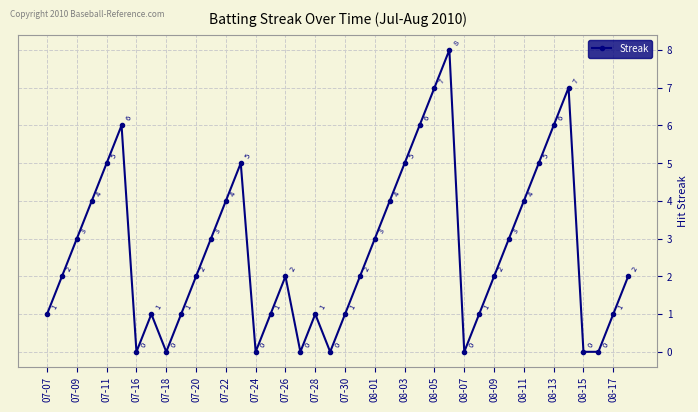

How many lines are shown in the chart?

1